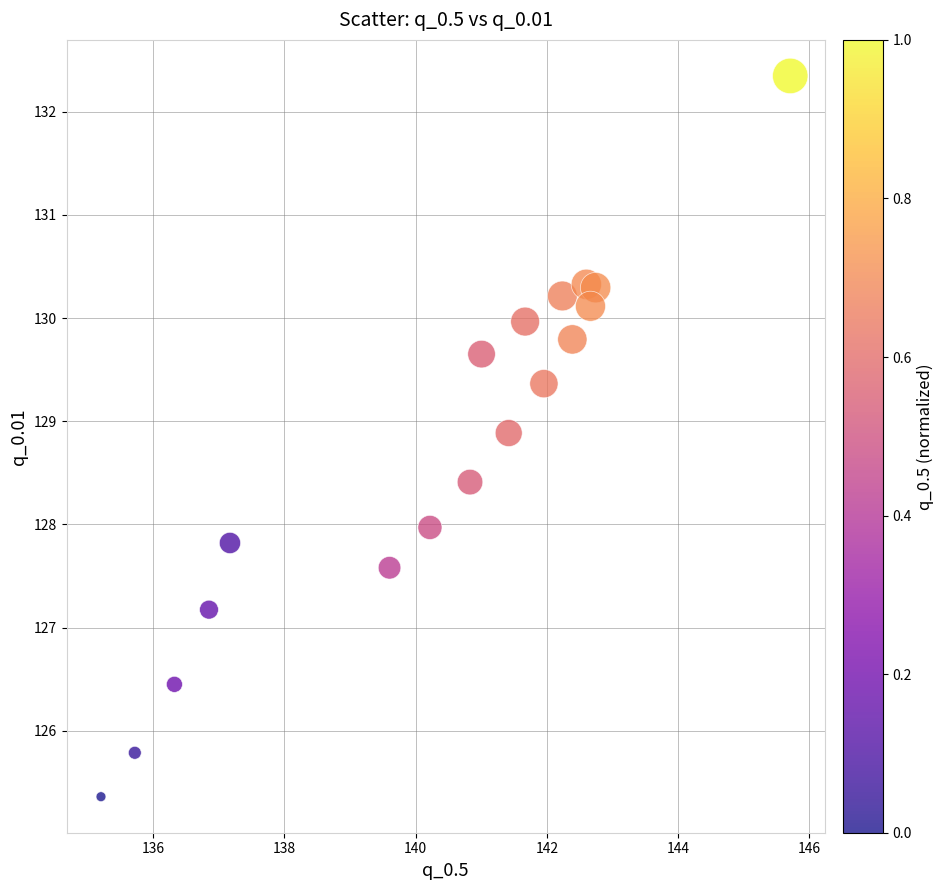

What is the range of X values (max minus min)?

10.5